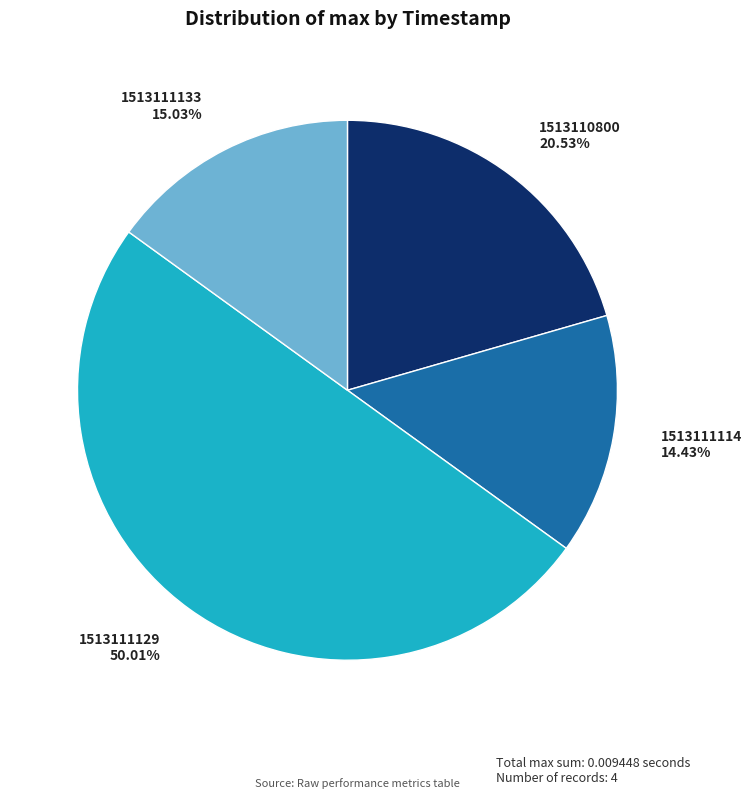

To the nearest percent, what is the difference between the 1513111129 and 1513110800 slice percentages?

29%